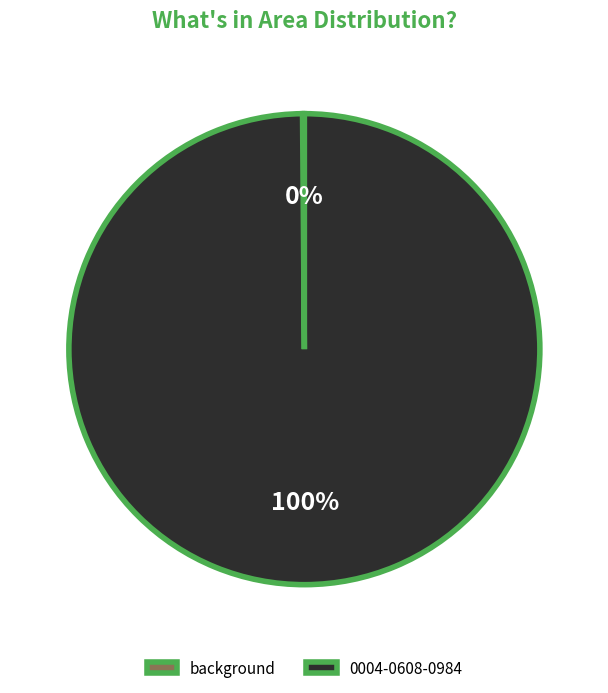

Which slice is the largest?

0004-0608-0984